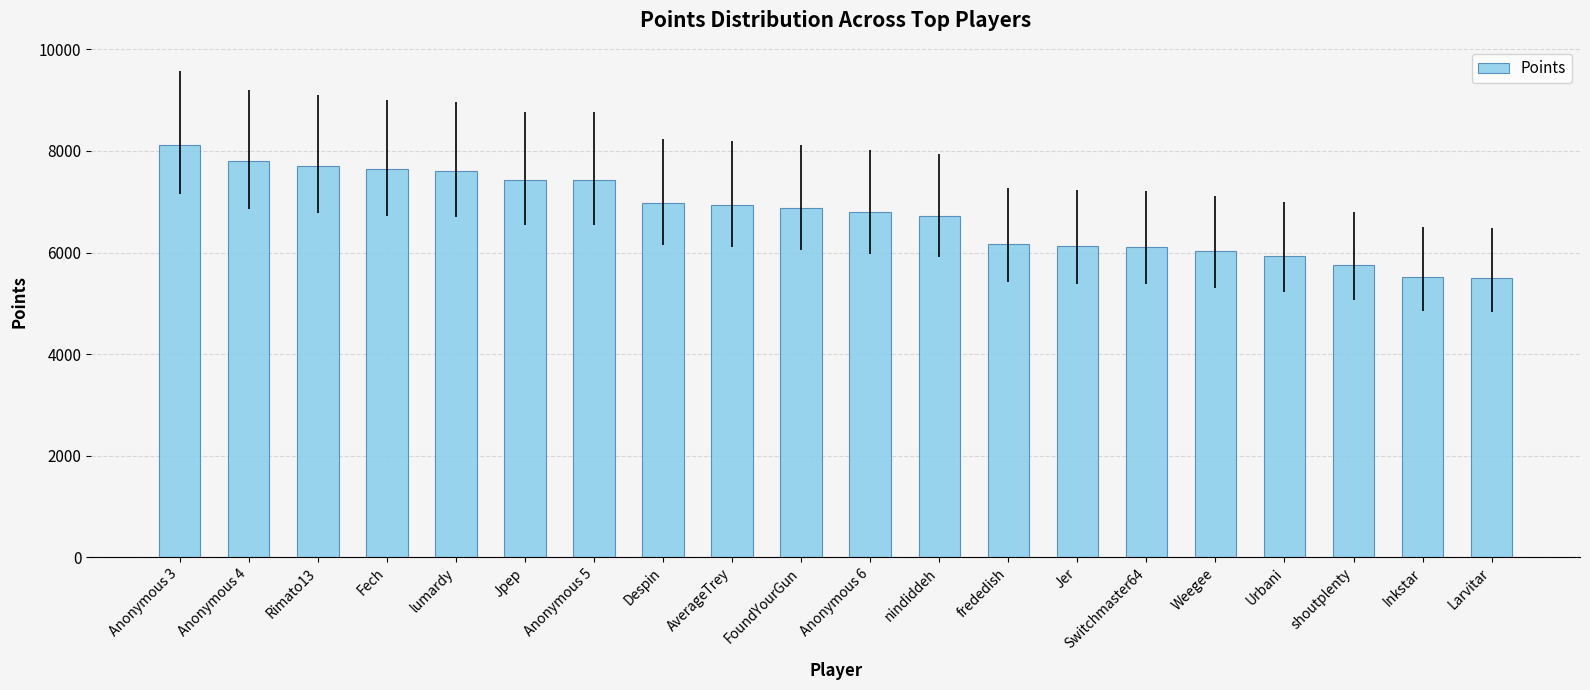

What is the maximum value shown in the chart?

8119